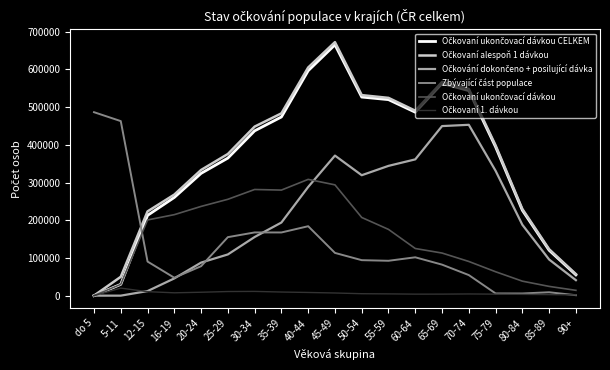

Which category has the highest value across all series?

45-49